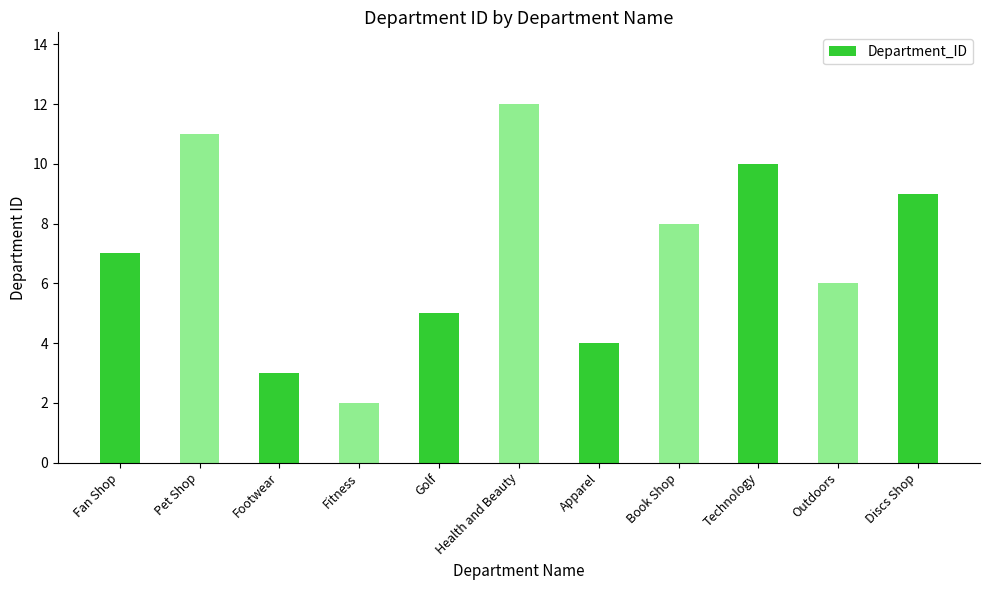

Rank the categories by value from highest to lowest.

Health and Beauty, Pet Shop, Technology, Discs Shop, Book Shop, Fan Shop, Outdoors, Golf, Apparel, Footwear, Fitness